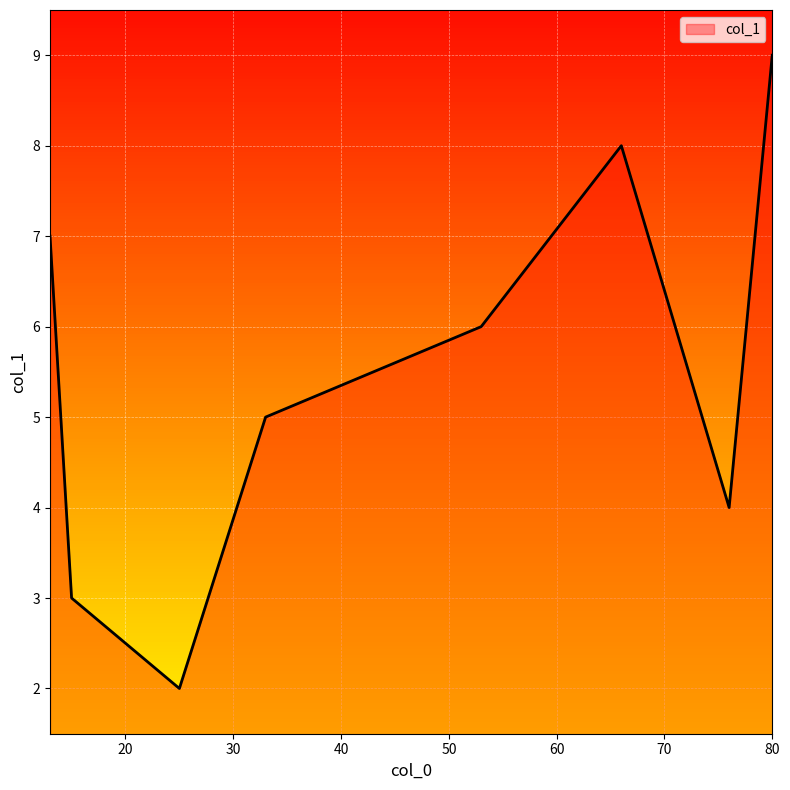

What is the difference between the maximum and second lowest values?

6